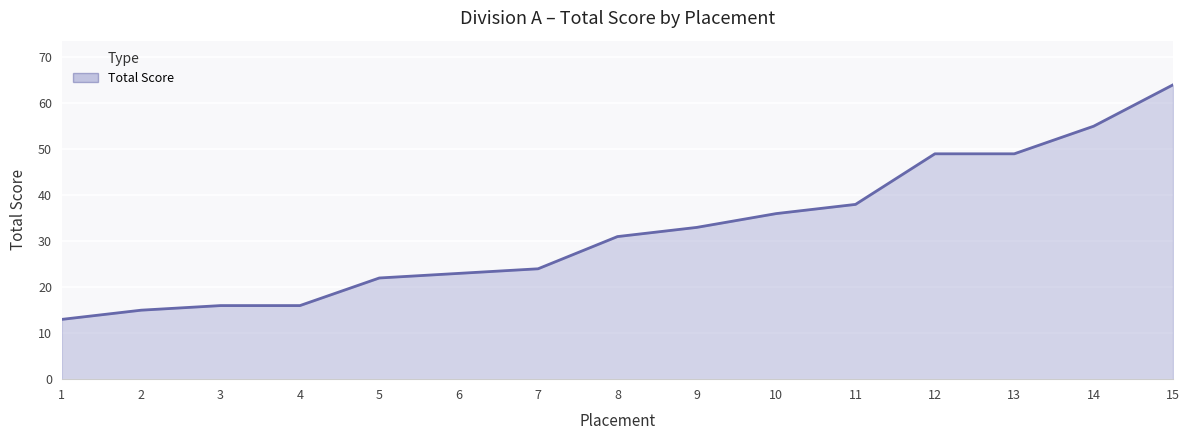

Between 8 and 5, which is larger?

8